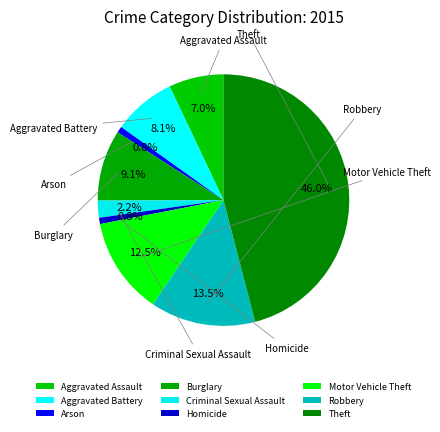

Count the number of slices in the pie.

9